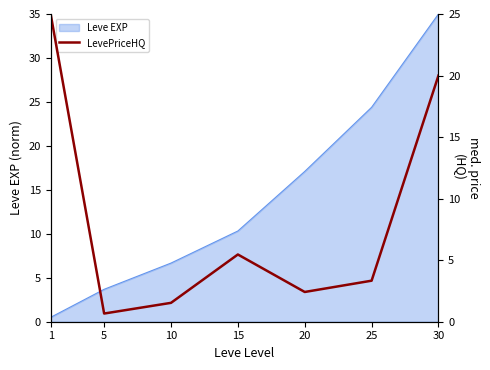

What is the maximum value for Leve EXP?

35.0